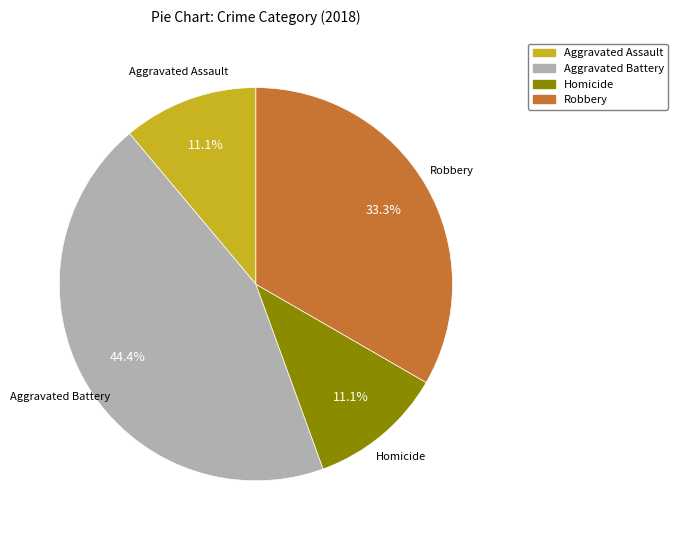

Does any single category account for the majority?

No